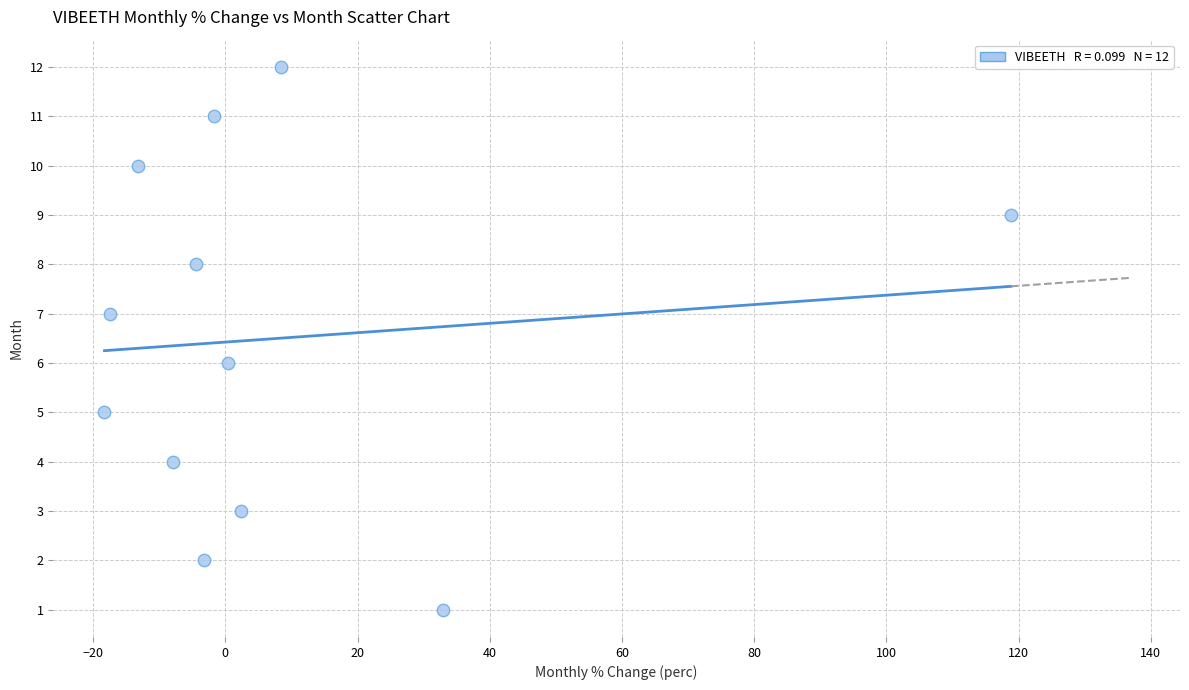

How many data points are displayed?

12